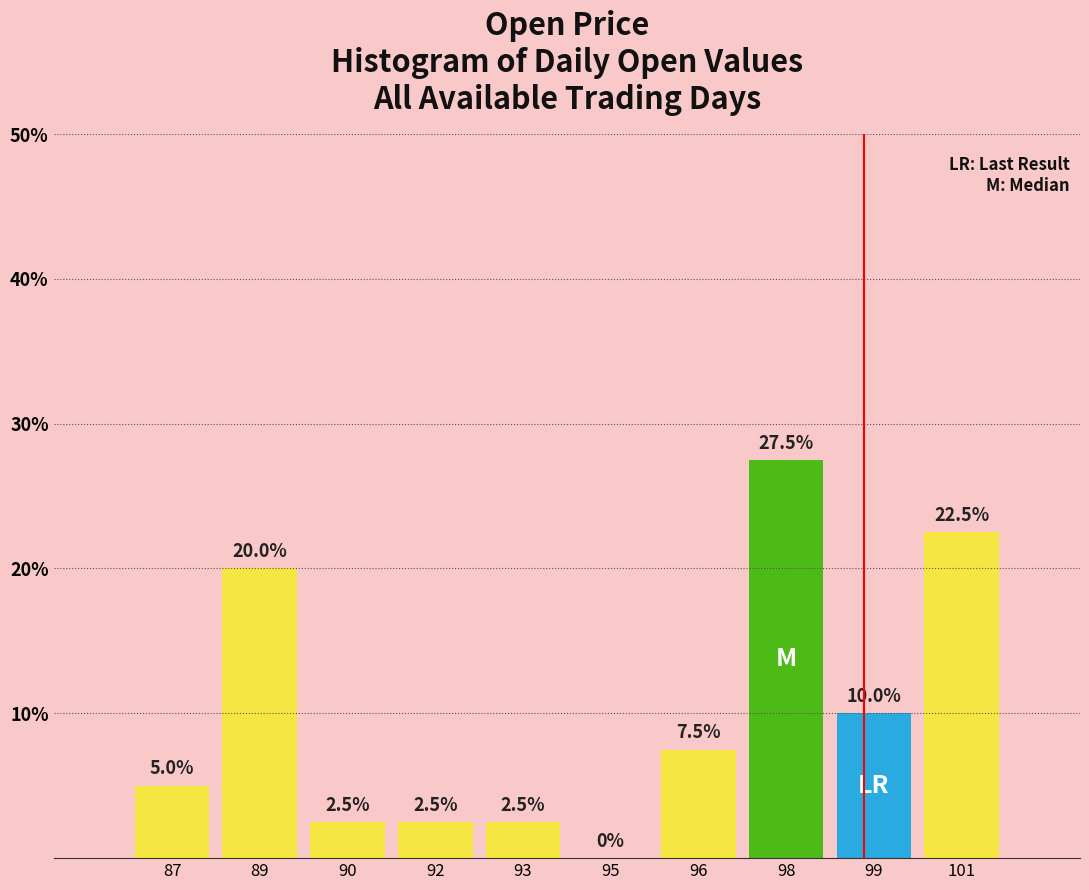

Reading left to right, extract all data points from this chart.

87=5.0	89=20.0	90=2.5	92=2.5	93=2.5	95=0.0	96=7.5	98=27.5	99=10.0	101=22.5